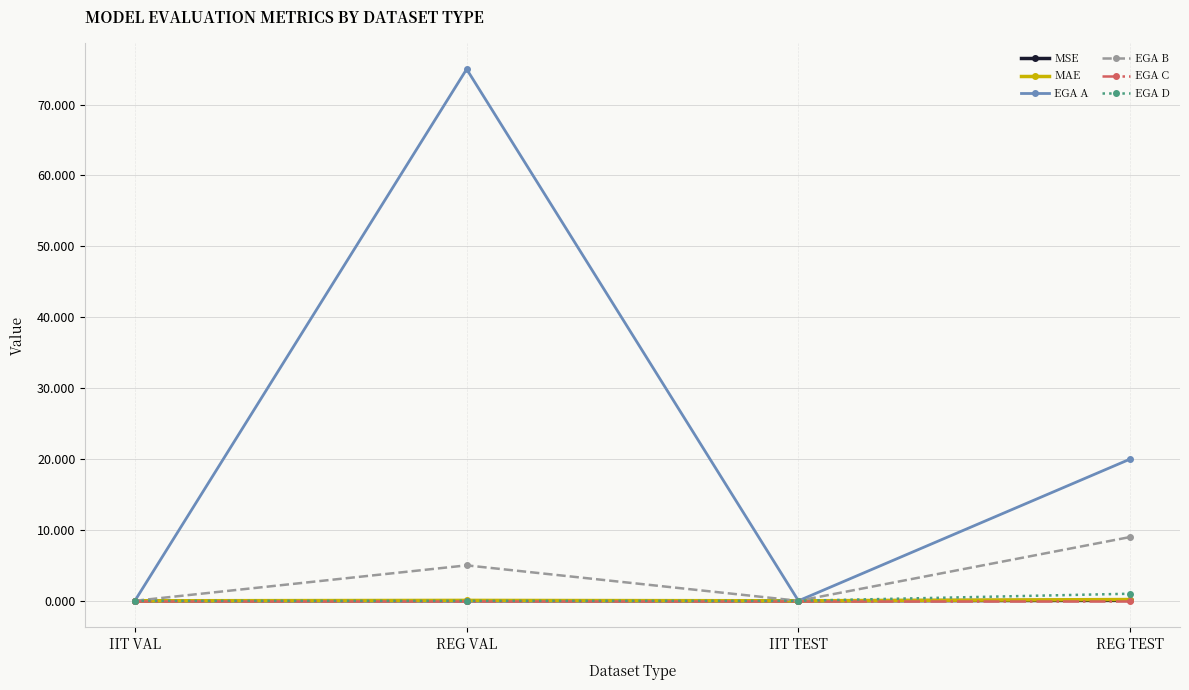

What is the maximum value shown in the chart?

75.0